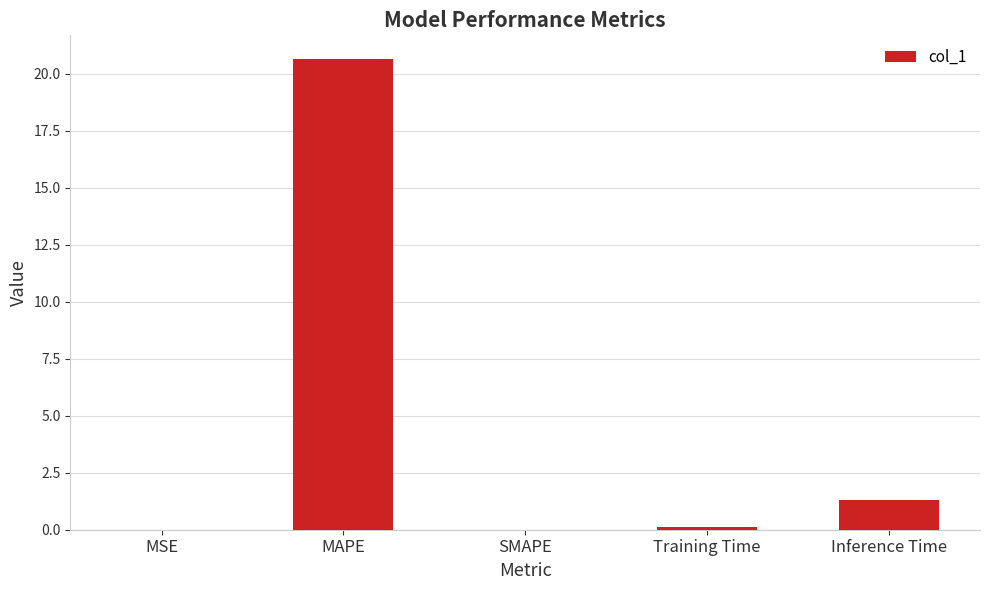

Does the chart contain stacked bars?

No